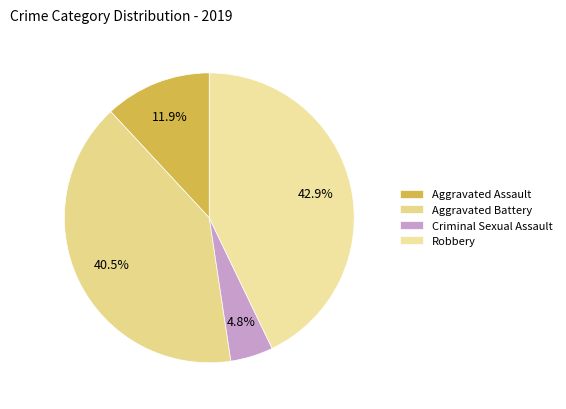

Is it true that Criminal Sexual Assault is 5% of the pie?

True